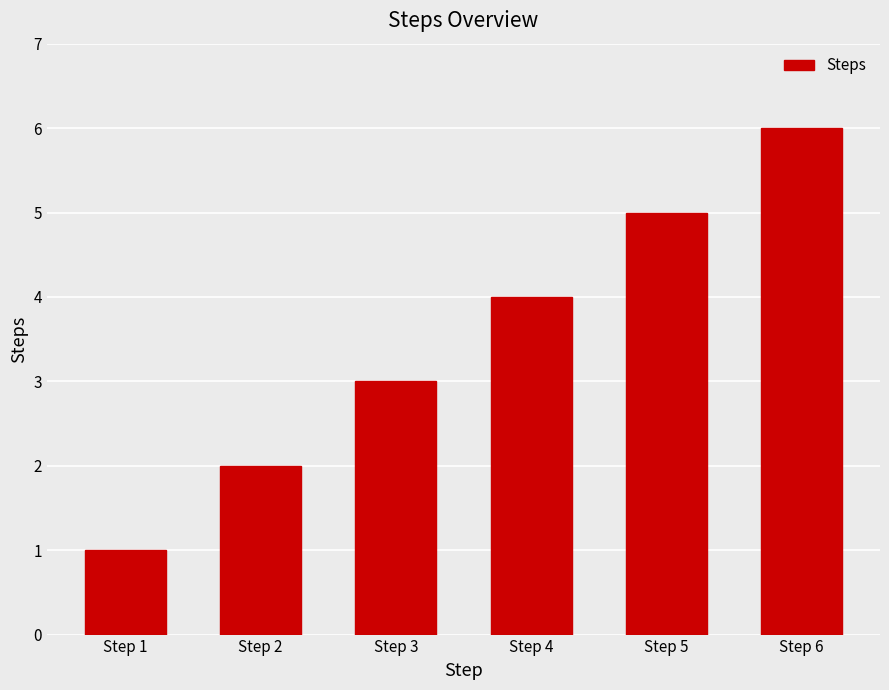

What is the difference between the values at Step 3 and Step 4?

1